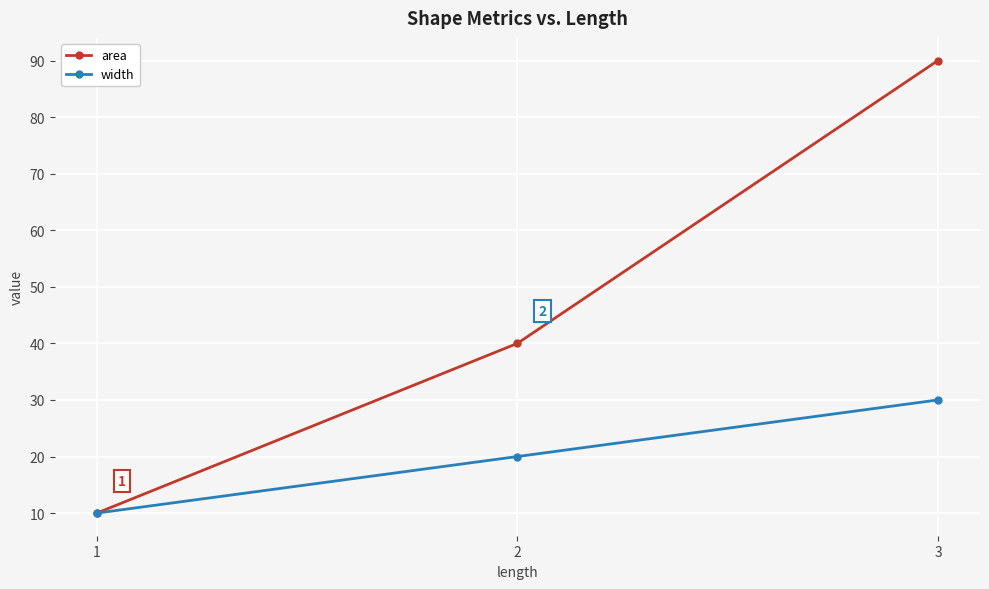

True or false: area has a value of 40 at 2.

True